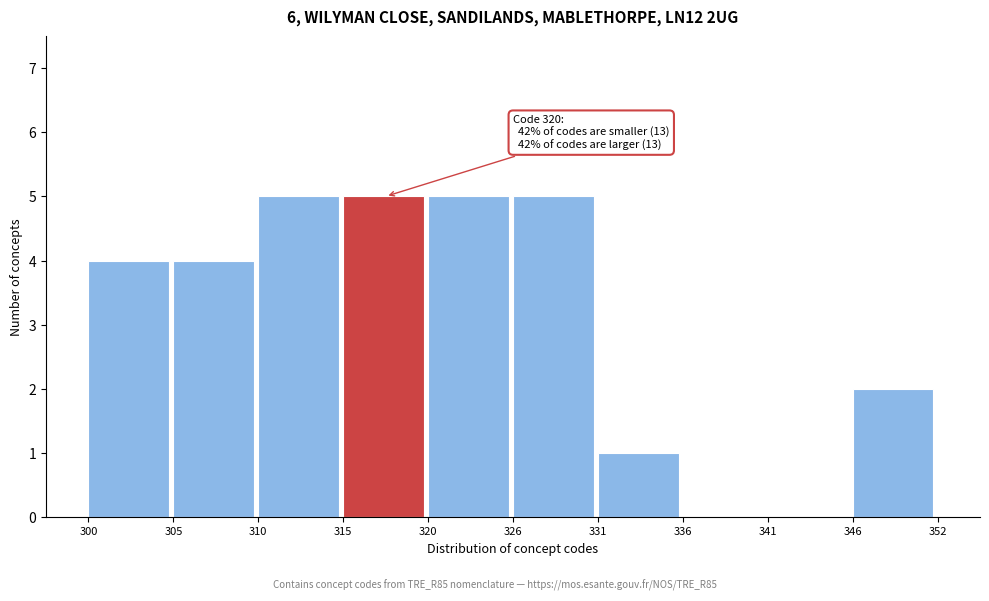

Reading left to right, what are all the values shown in this chart?

300=4	305=4	310=5	315=5	320=5	326=5	331=1	336=0	341=0	346=2